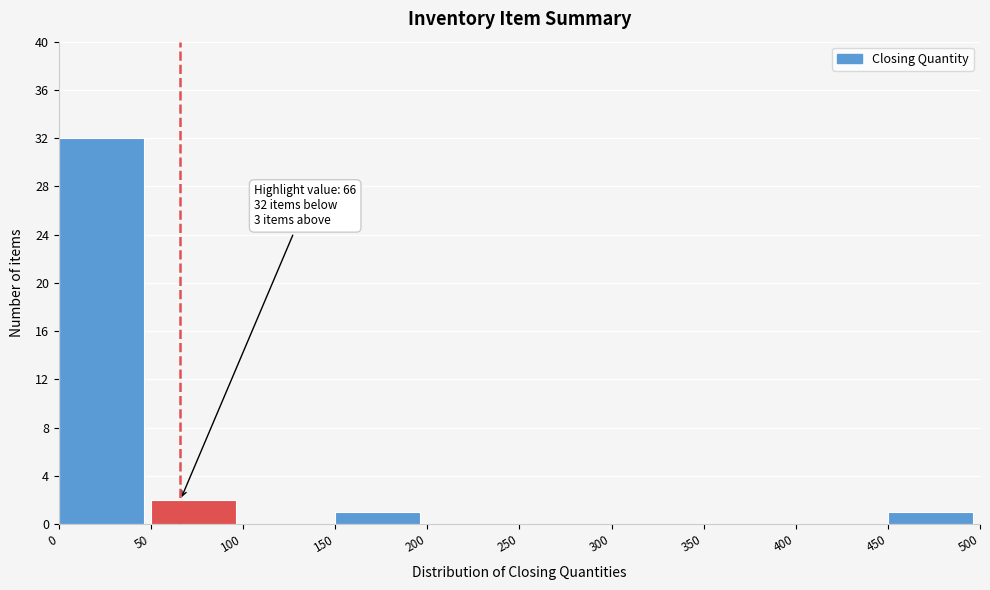

Over which range of the x-axis is the bar tallest?

0 to 50